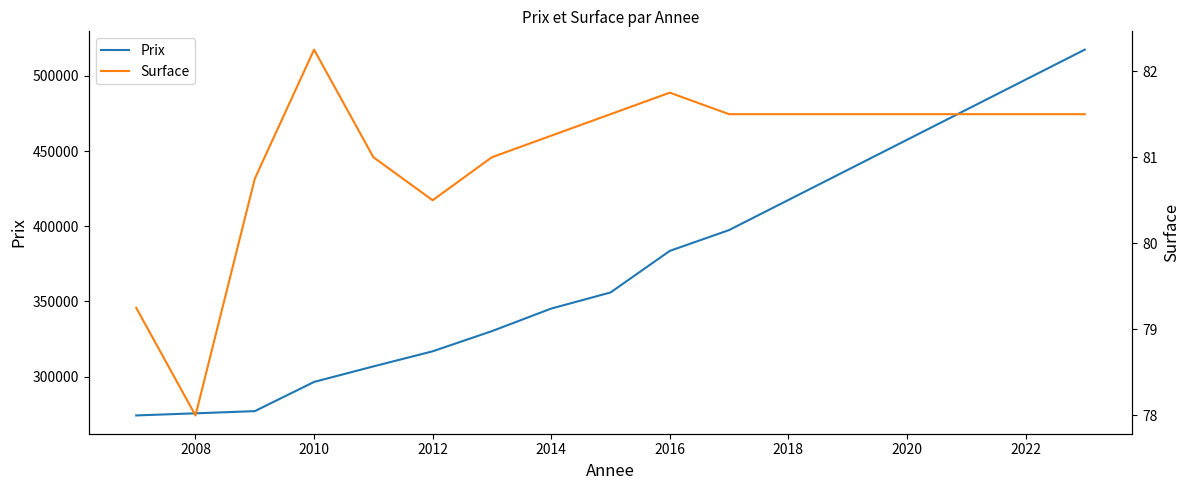

True or false: Surface and Prix intersect in this chart.

False